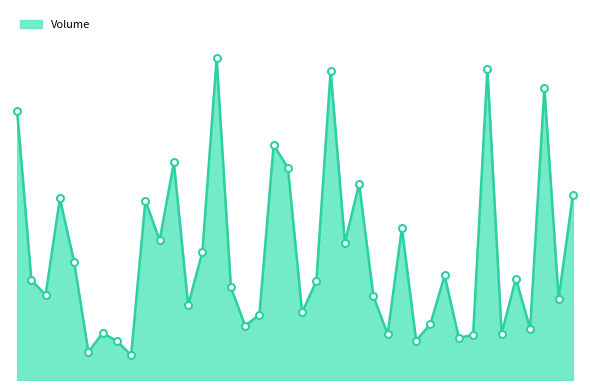

Does the chart display data point markers on the line(s)?

No